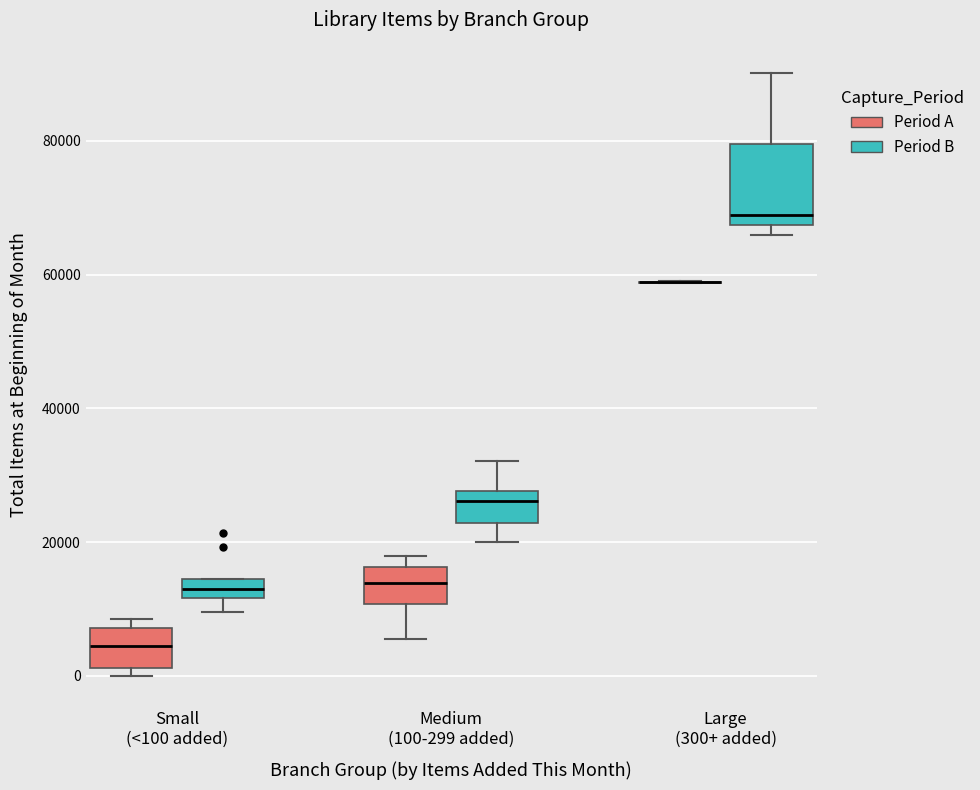

Where does the upper whisker of the box for Large (300+ added) (Period B) end on the y-axis? The values are not printed on the chart, so give them approximately, as read against the axis.

90000